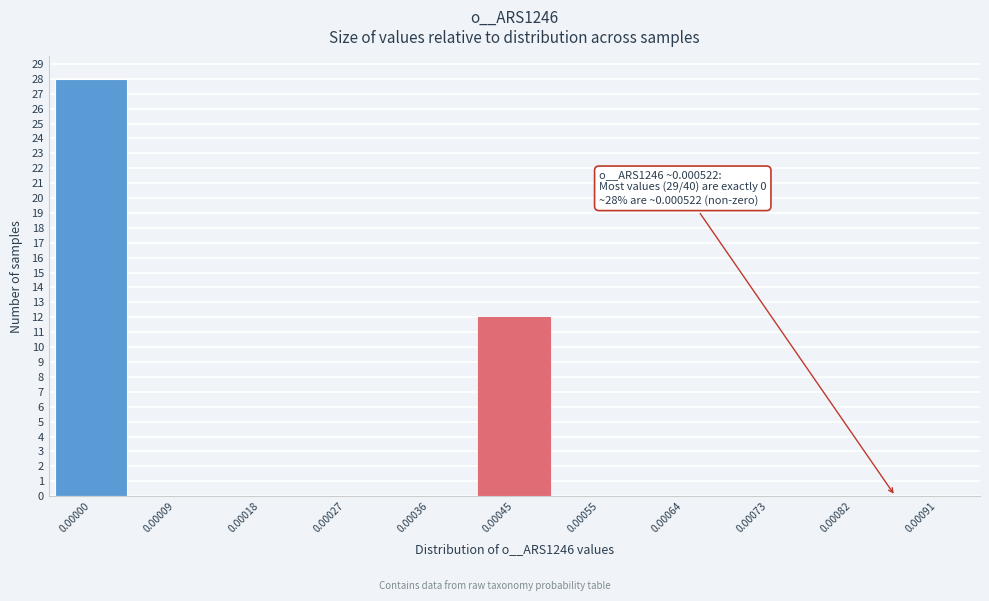

Reading left to right, what are all the values shown in this chart?

0.00000=28	0.00009=0	0.00018=0	0.00027=0	0.00036=0	0.00045=12	0.00055=0	0.00064=0	0.00073=0	0.00082=0	0.00091=0